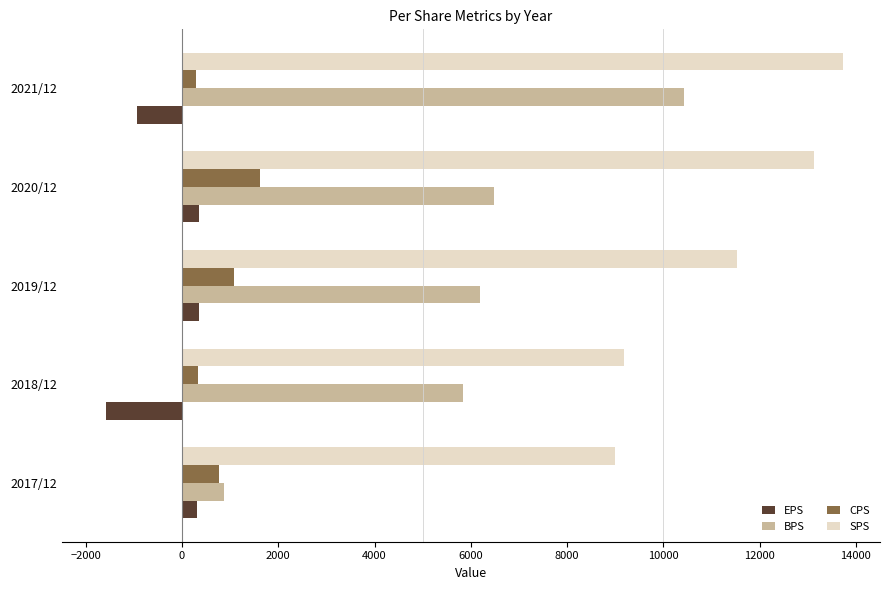

How many data points does each series have?

5